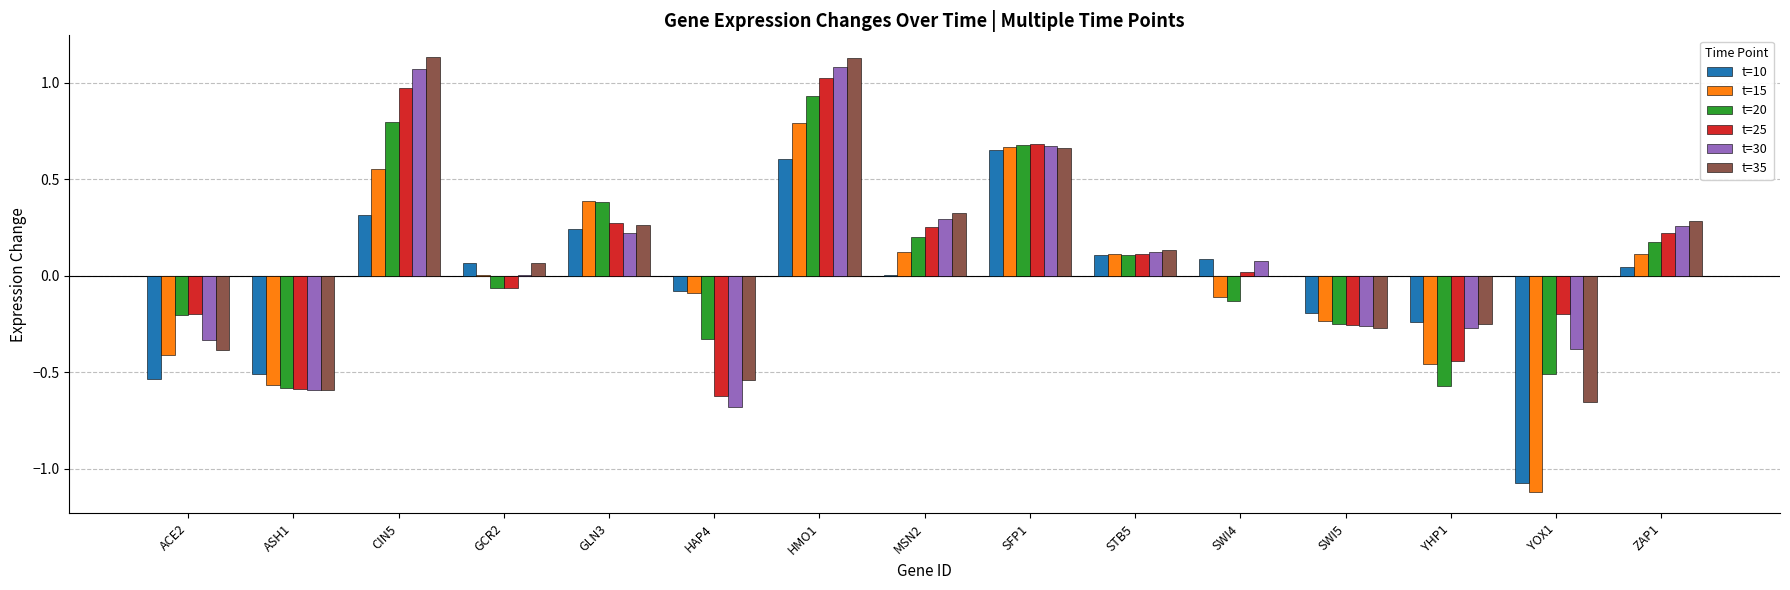

Is it true that t=20 equals -0.1 at SWI5?

False